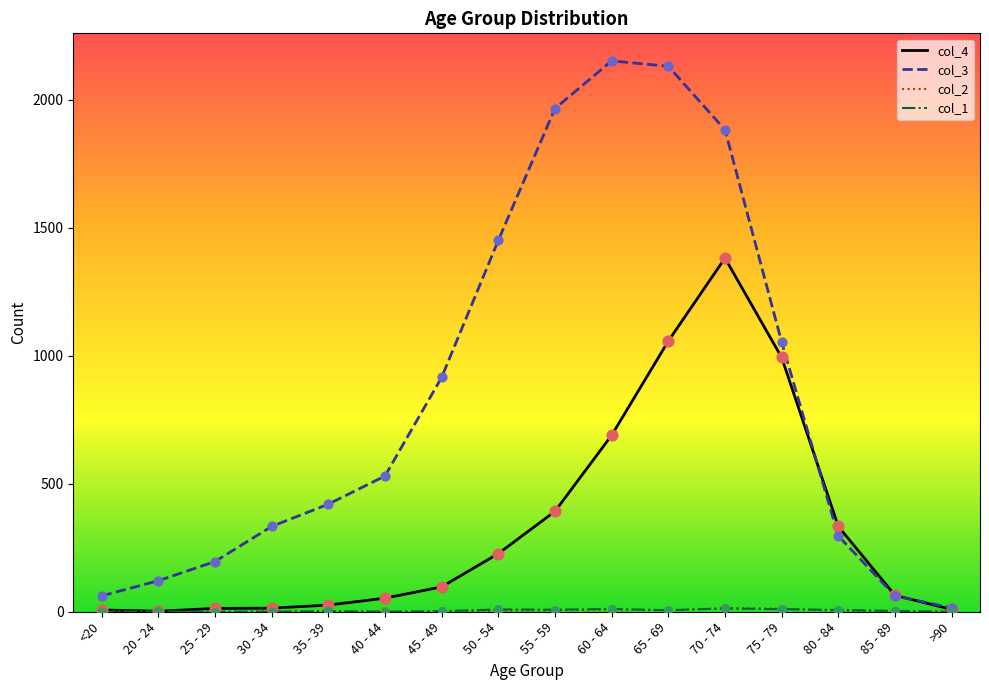

The col_3 series shows 248 at 75 - 79. True or false?

False